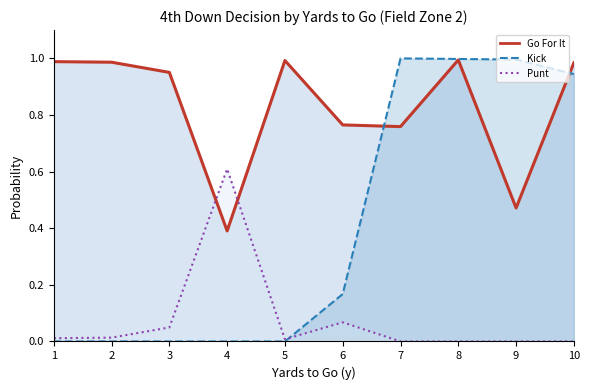

How many lines are shown in the chart?

3